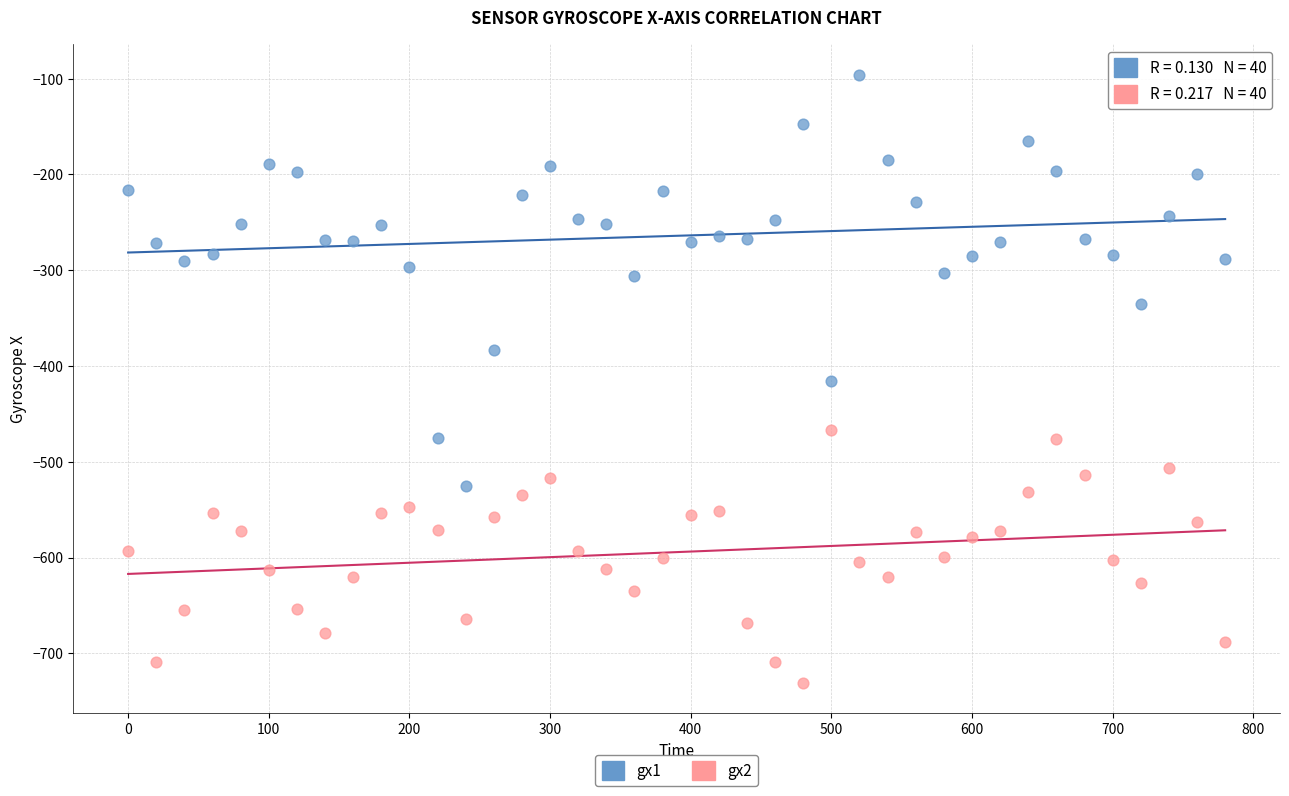

Across all data points, what is the range of X values (max minus min)?

780